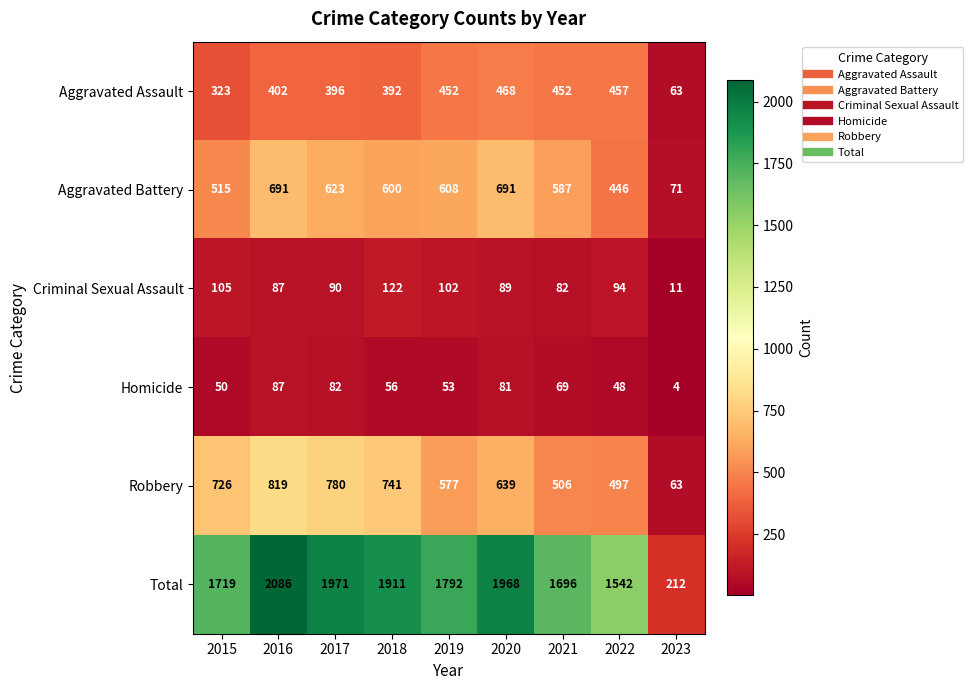

What is the difference between the maximum and minimum values in the Total series?

1874